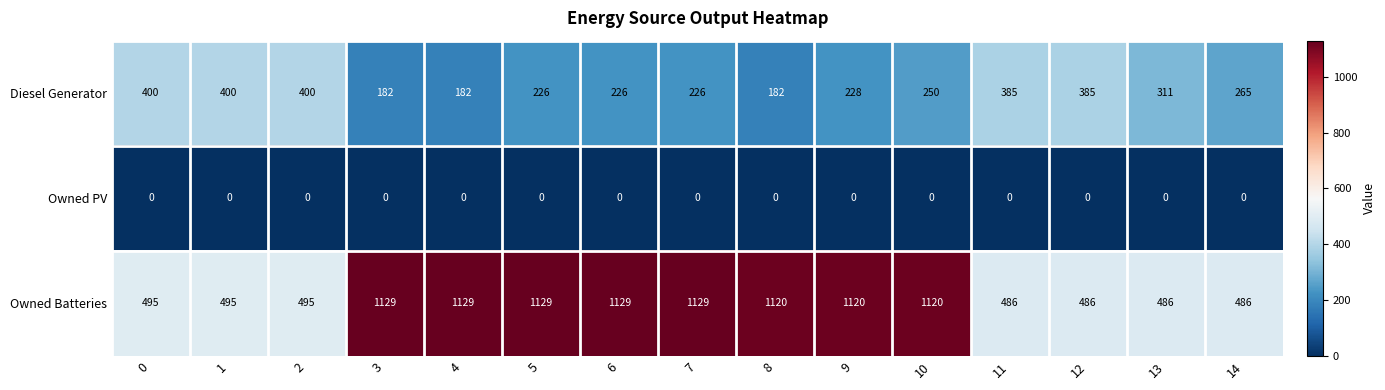

At which category is the sum across all series the highest?

10